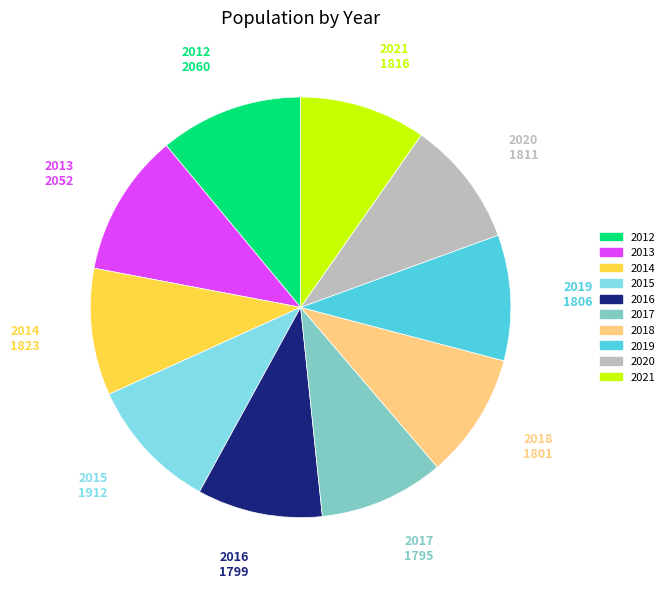

What is the ratio of the value at 2018 to the value at 2021?

1.0